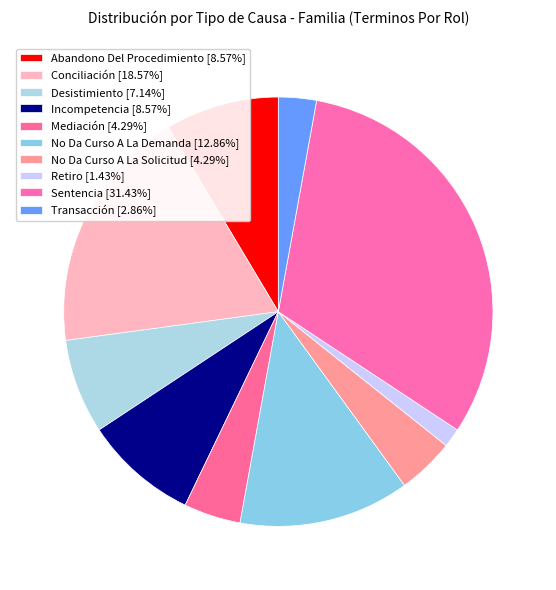

Is there any slice that represents more than half of the pie?

No